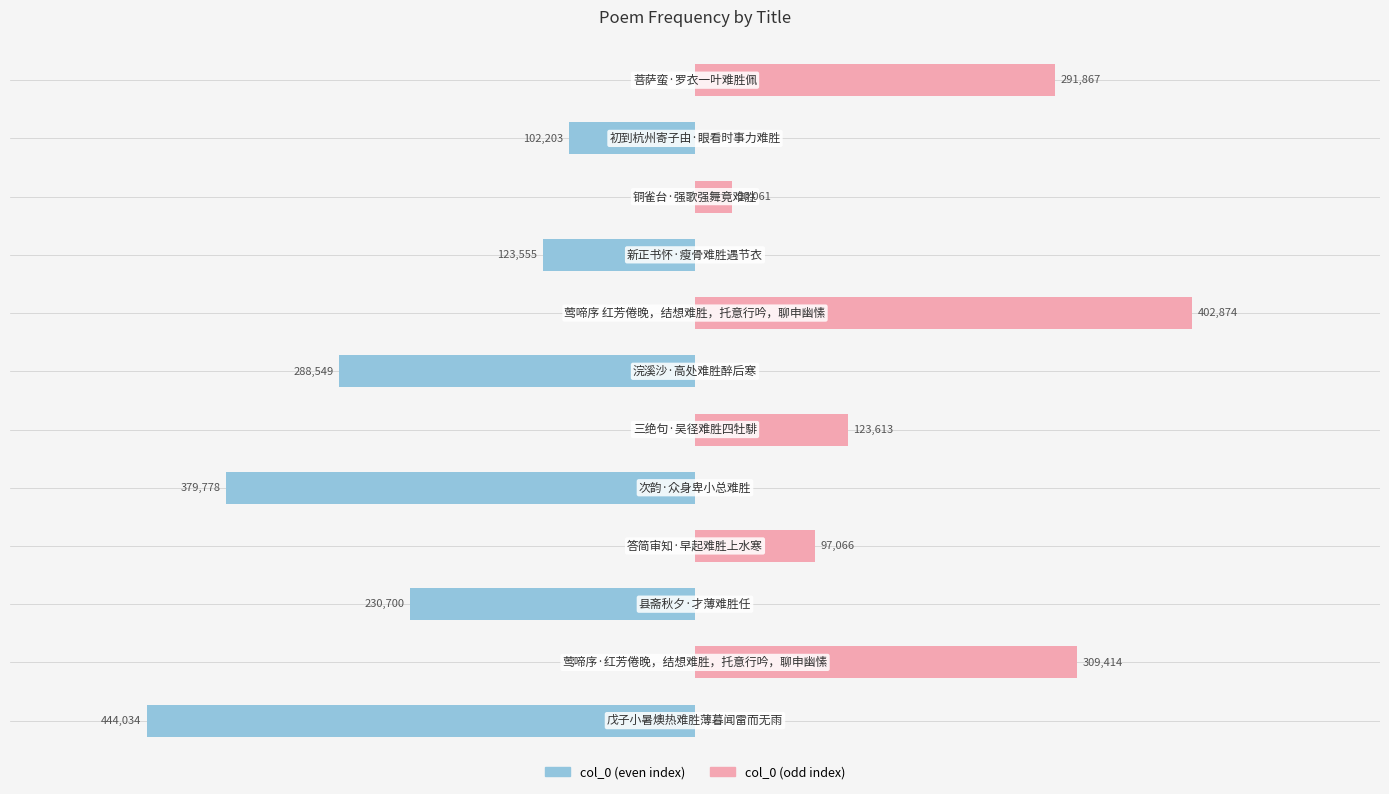

How many groups of bars are there?

12